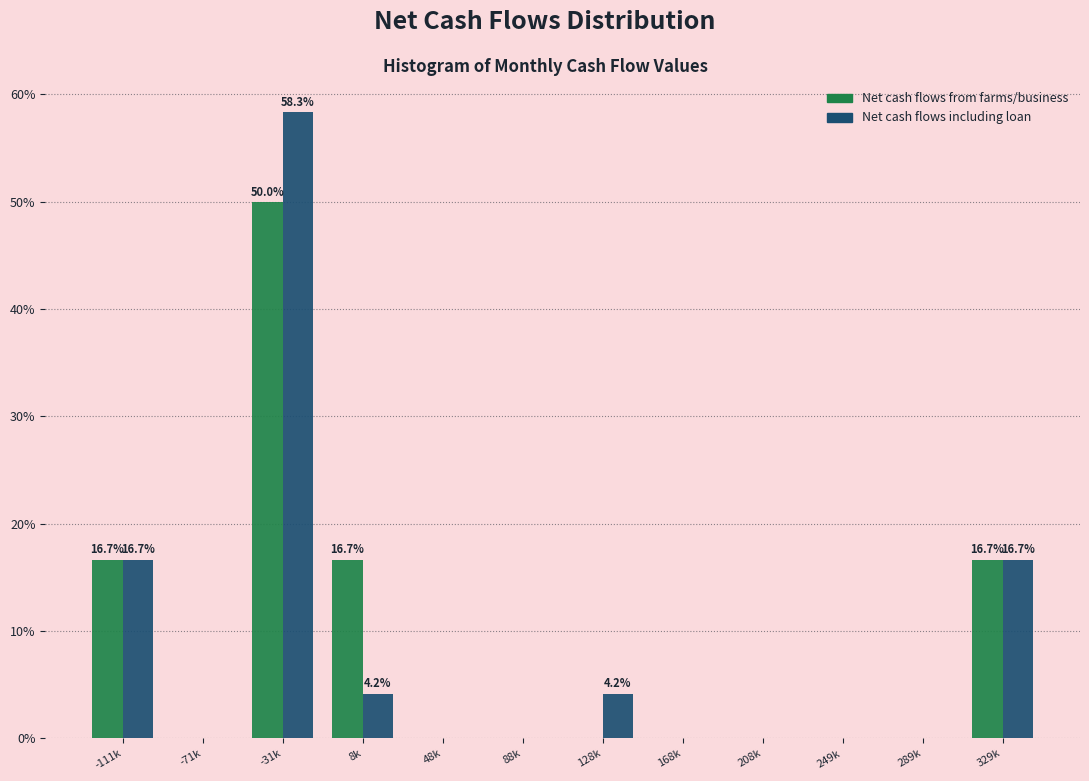

Reading left to right, transcribe all the data shown in this chart.

Net cash flows from farms/business: -111k=16.7	-71k=0.0	-31k=50.0	8k=16.7	48k=0.0	88k=0.0	128k=0.0	168k=0.0	208k=0.0	249k=0.0	289k=0.0	329k=16.7
Net cash flows including loan: -111k=16.7	-71k=0.0	-31k=58.3	8k=4.2	48k=0.0	88k=0.0	128k=4.2	168k=0.0	208k=0.0	249k=0.0	289k=0.0	329k=16.7